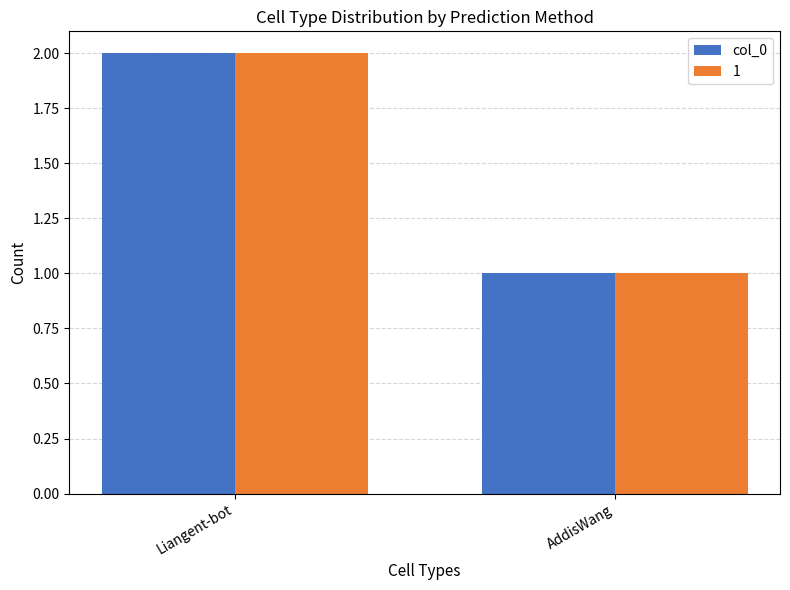

What is the label of the 1st bar from the right?

AddisWang